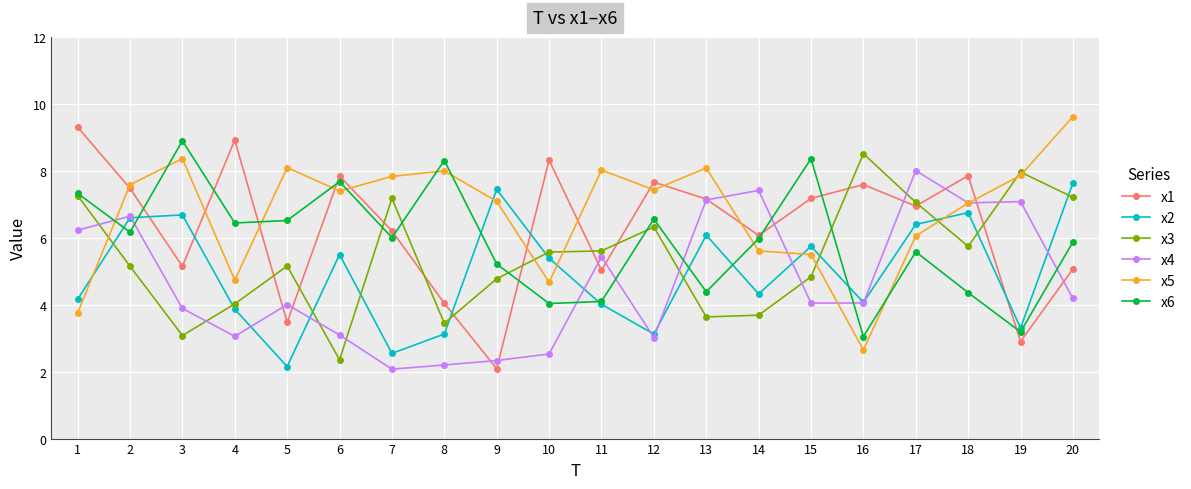

Is the value of x4 at 7 greater than the value of x2 at 17?

No